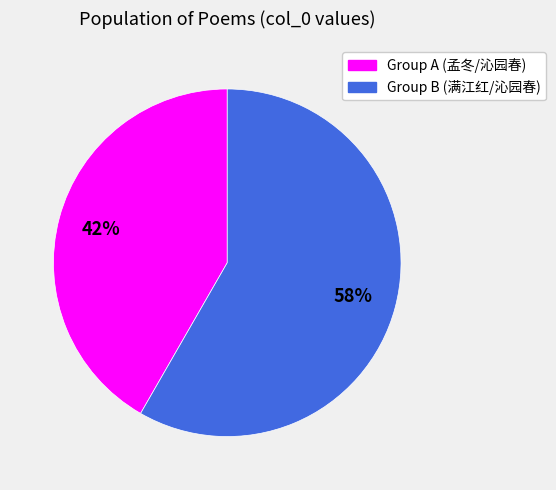

Is there a majority slice in this chart?

Yes